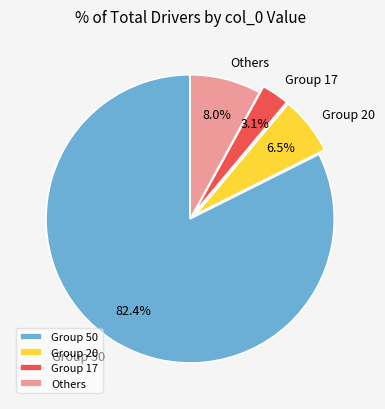

How many segments does this pie chart have?

4